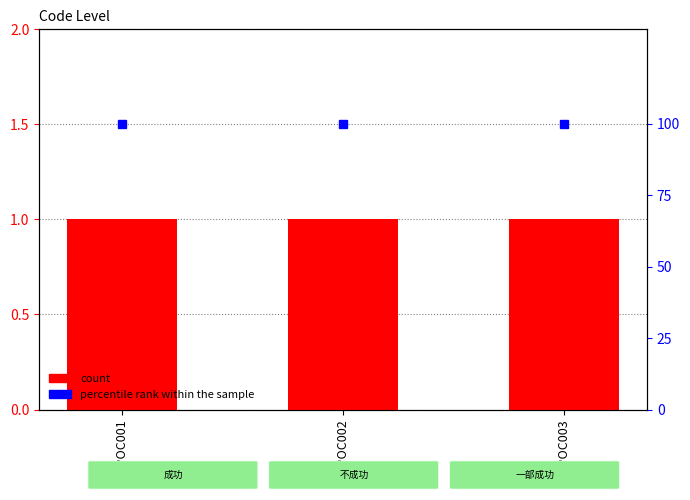

The value of percentile rank within the sample at JPPOC001 is 100. True or false?

True